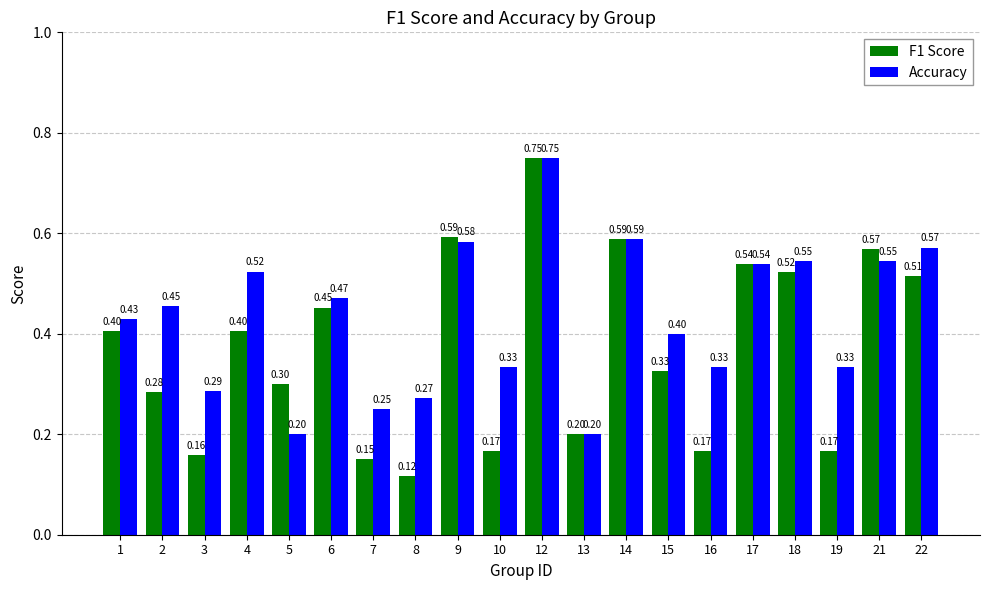

Which series changed the most between 13 and 19?

Accuracy